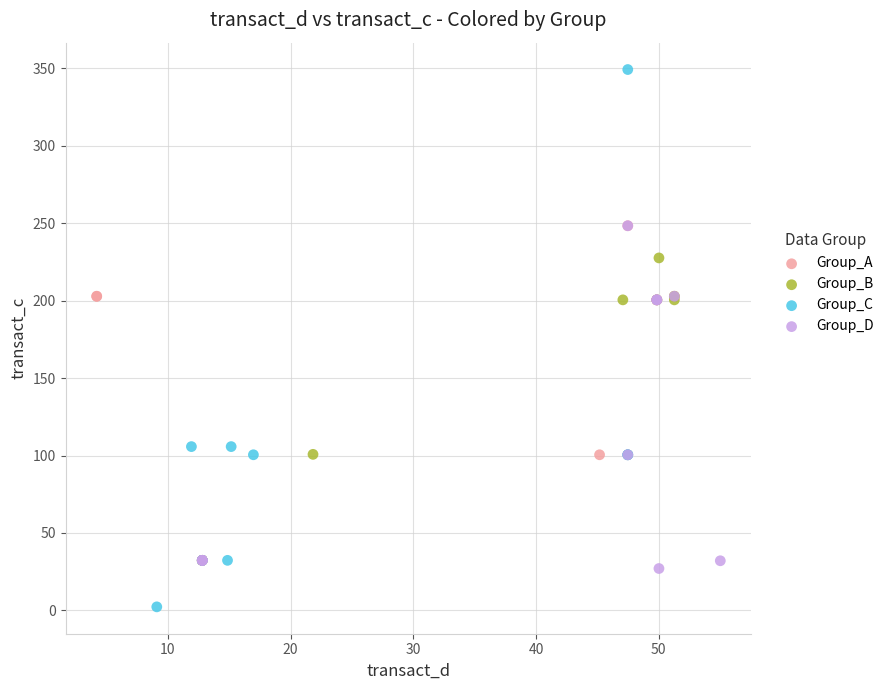

Which series has the largest Y range (max minus min)?

Group_C